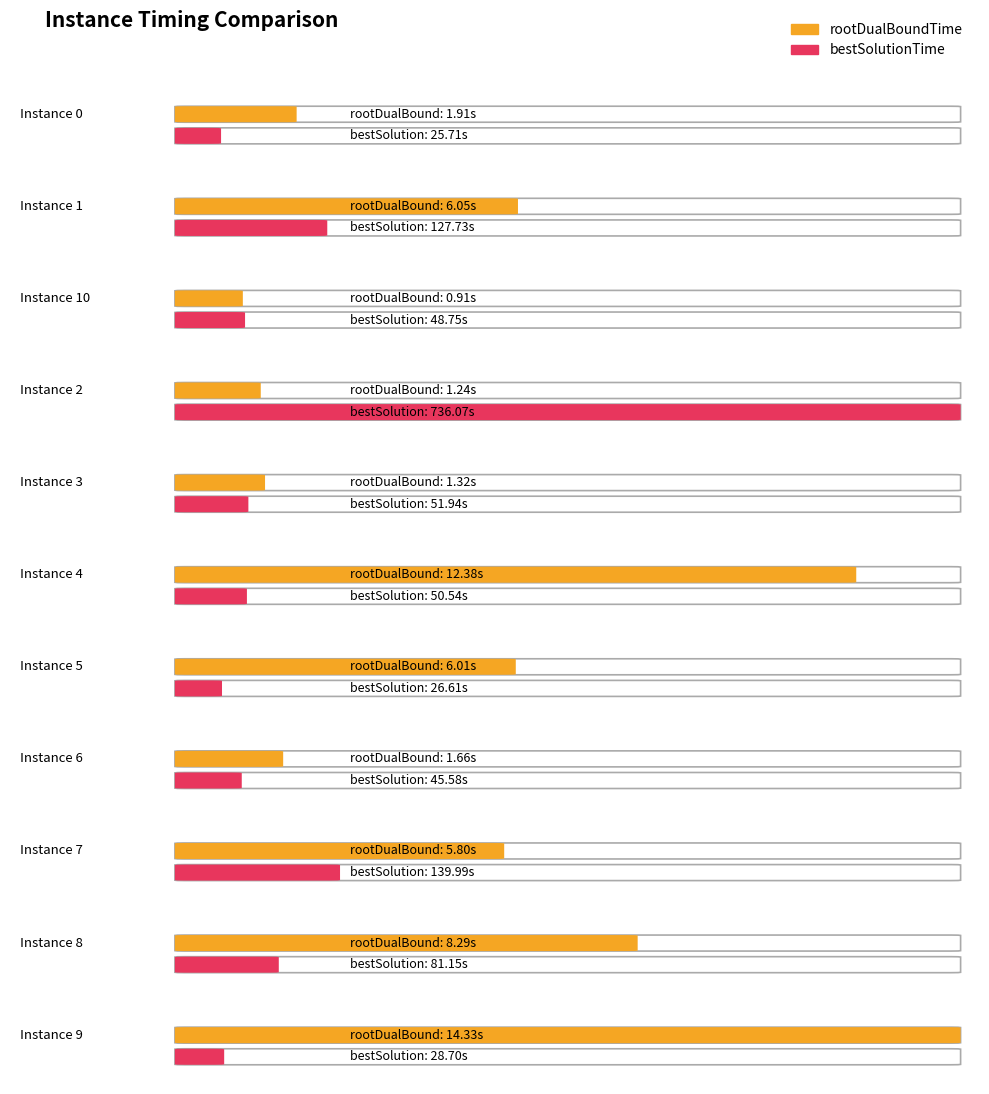

What value does the bestSolutionTime series have at 1?

127.7